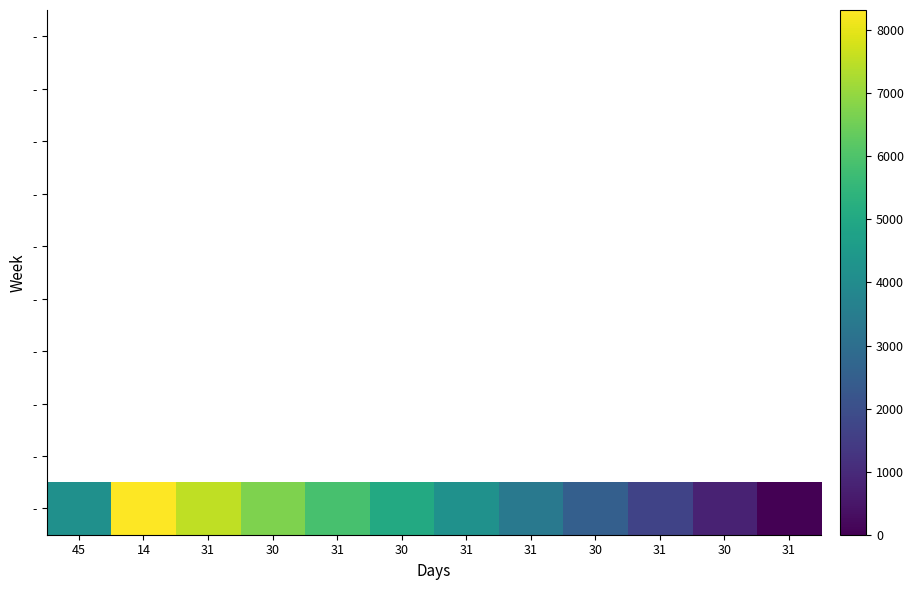

At which category does the chart reach its minimum across all series?

31